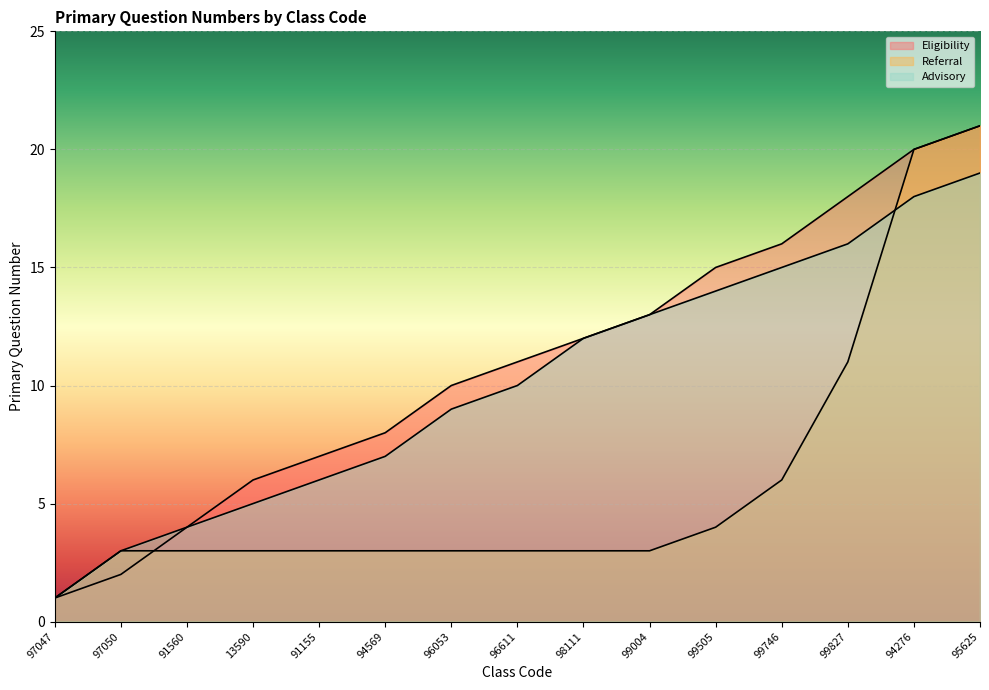

True or false: Referral and Eligibility cross at least once.

True